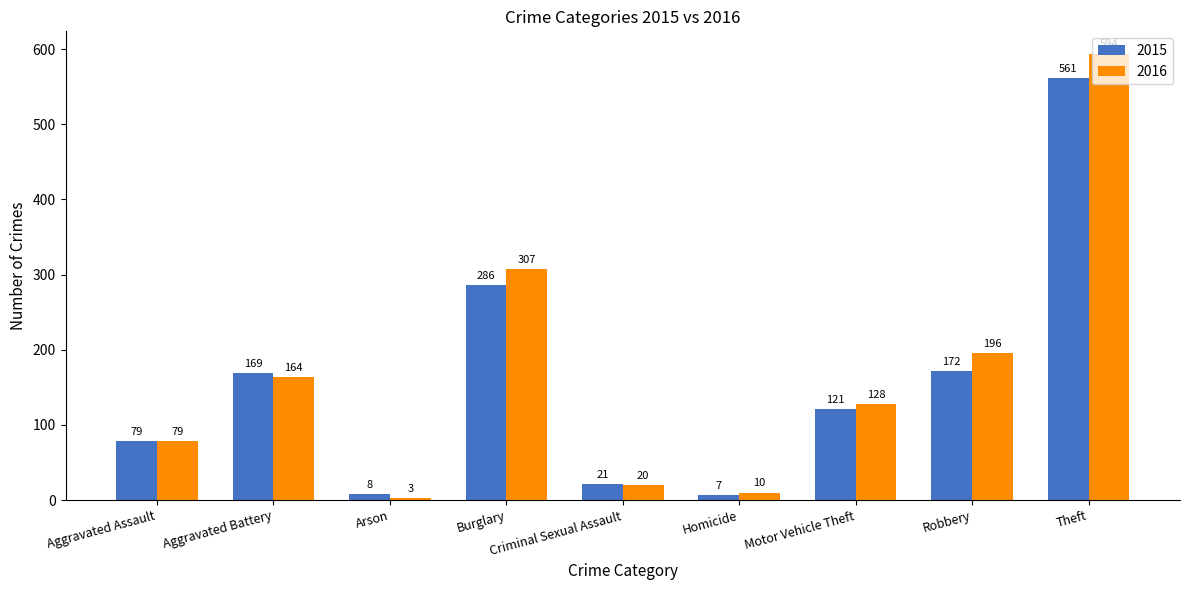

What is the difference between the maximum and second lowest values in the 2016 series?

584